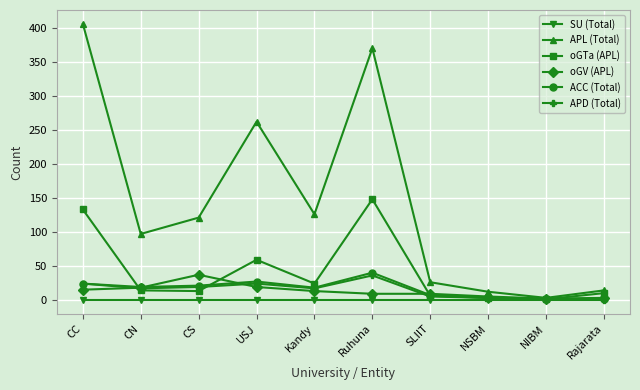

The value of ACC (Total) at CC is 24. True or false?

True